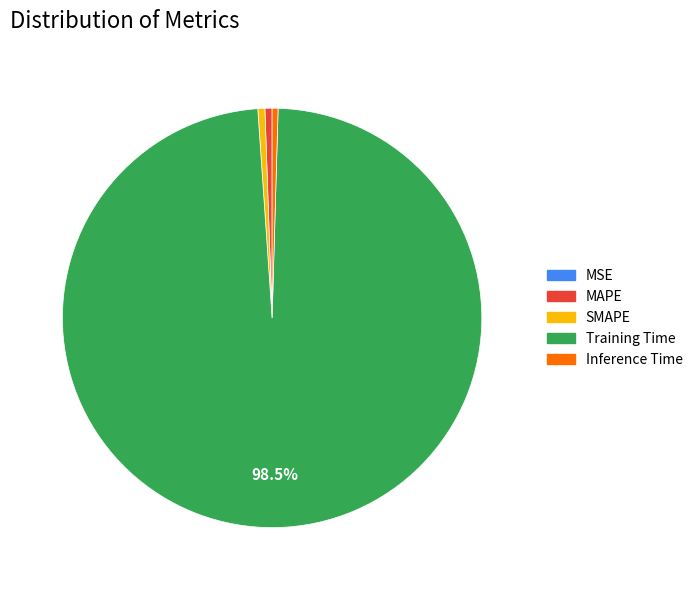

Does Training Time represent more than half of the total?

Yes